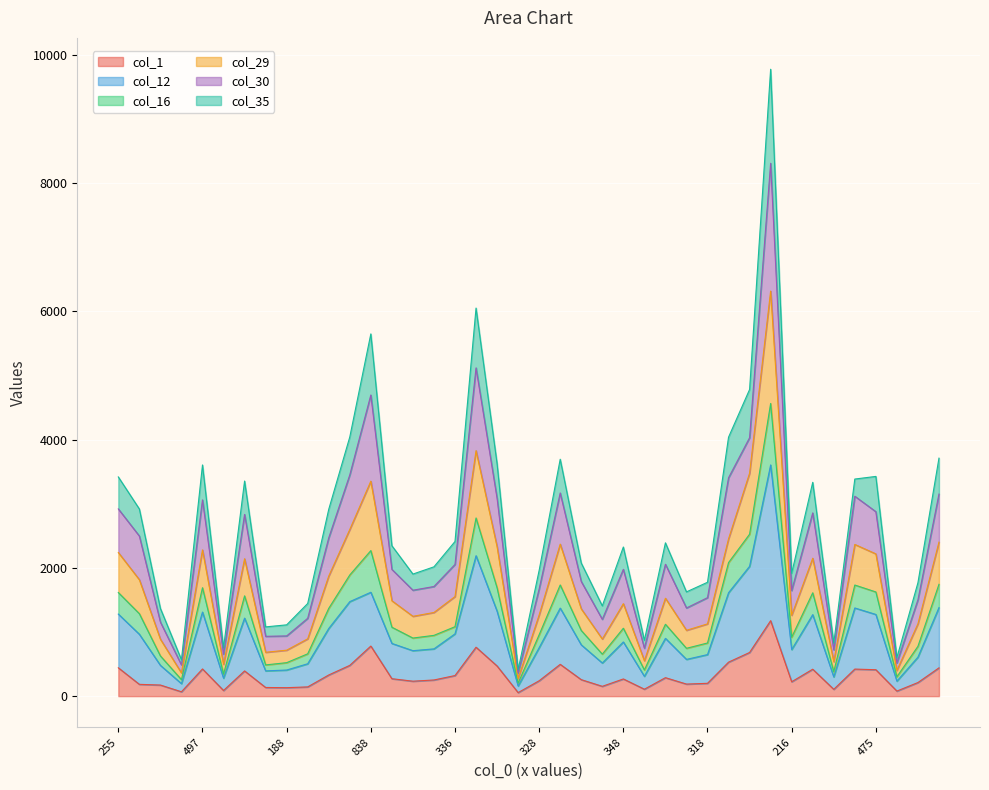

How many interior local peaks does the col_12 series have?

10